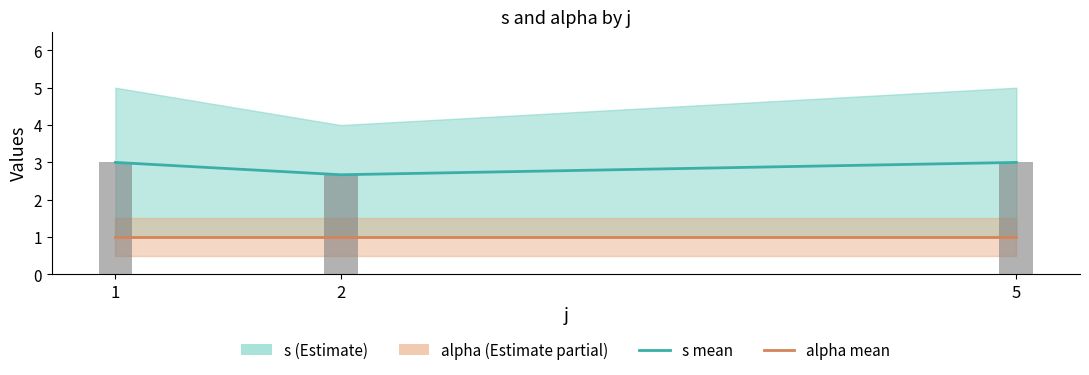

The value of s (mean) at 2 is 2.7. True or false?

True